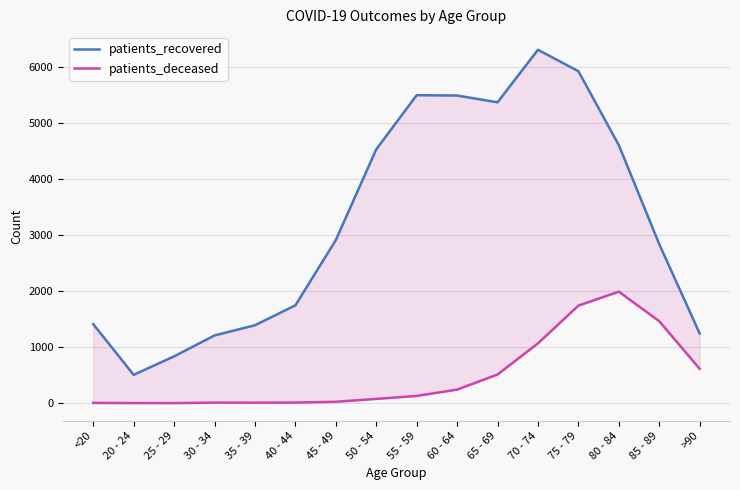

How many lines are shown in the chart?

2